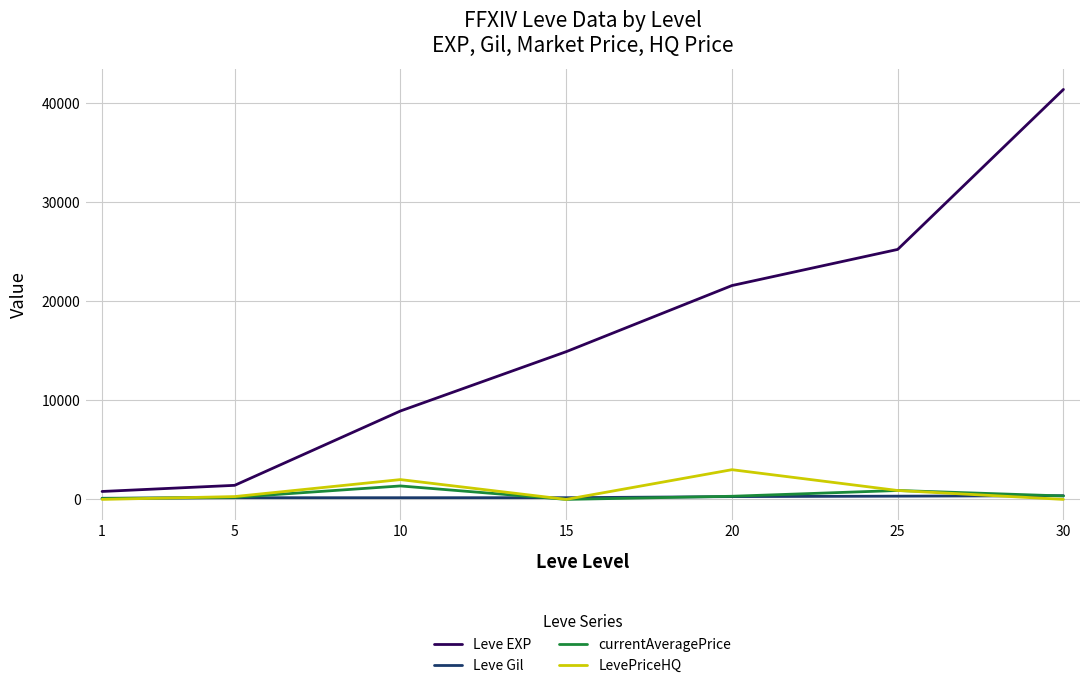

The Leve EXP series shows 800.0 at 1. True or false?

True